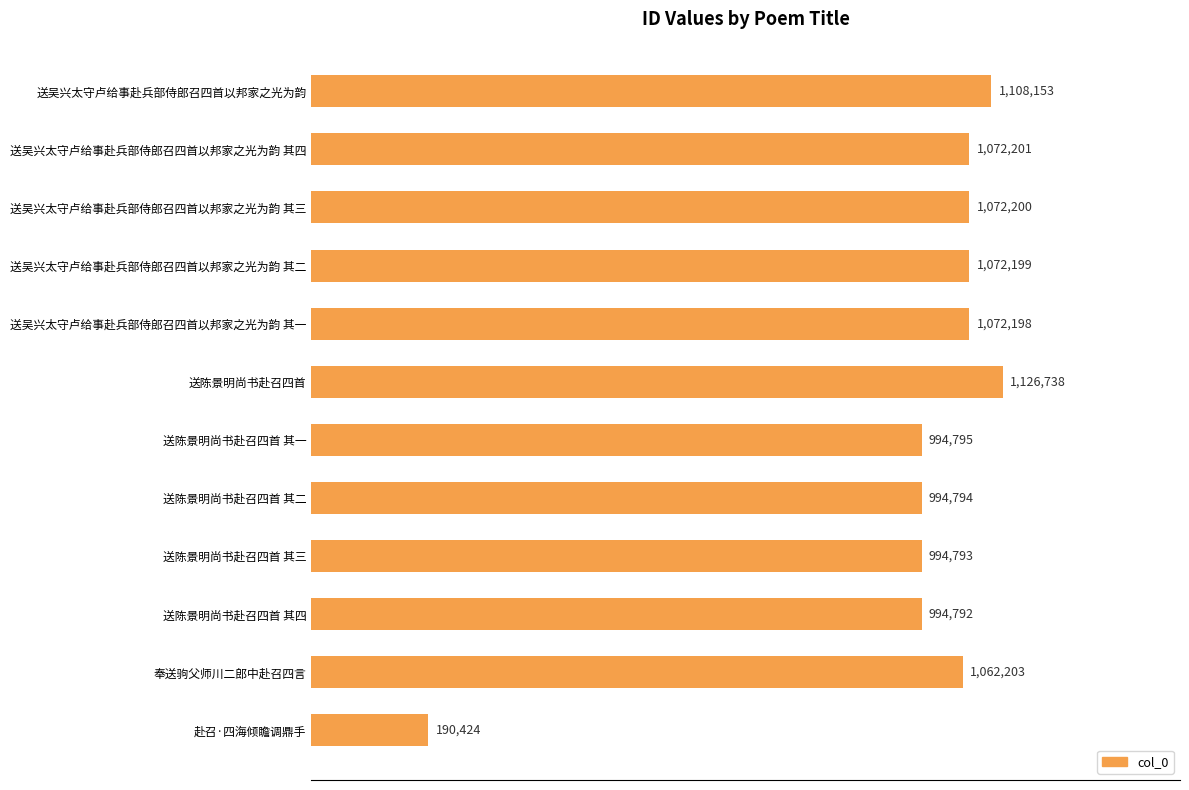

Are the bars grouped side by side (vs. stacked)?

No